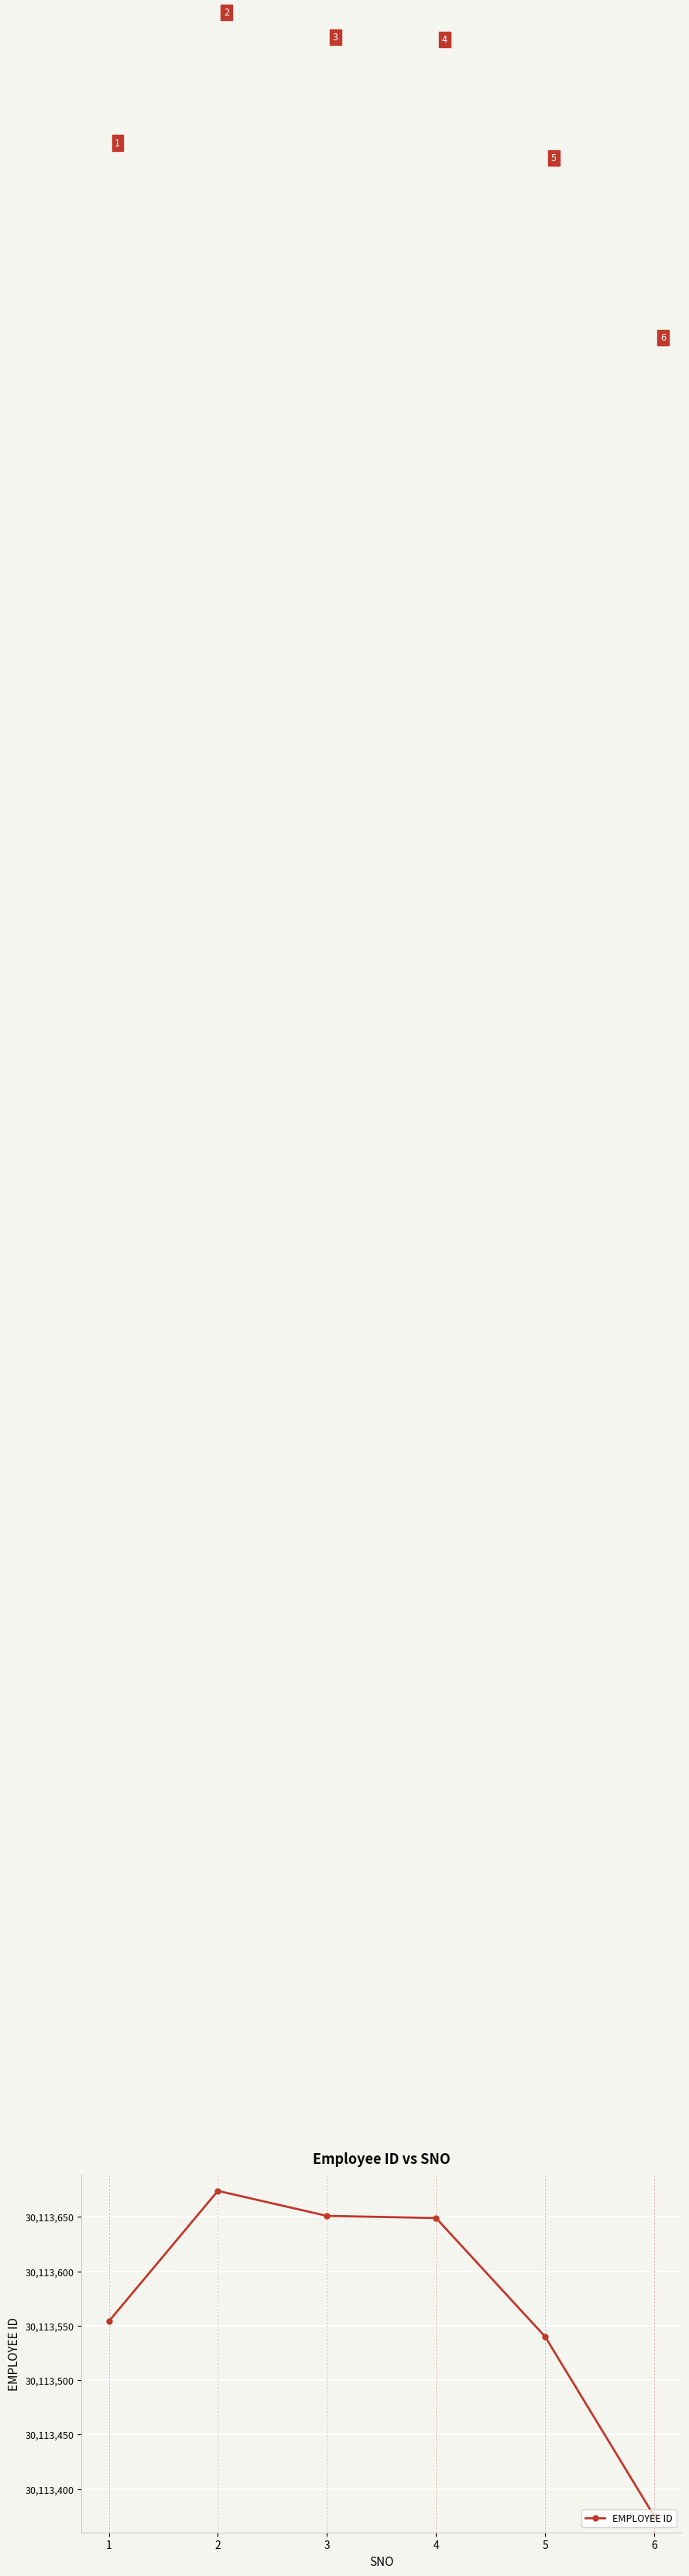

List the labels in order of value, largest first.

2, 3, 4, 1, 5, 6